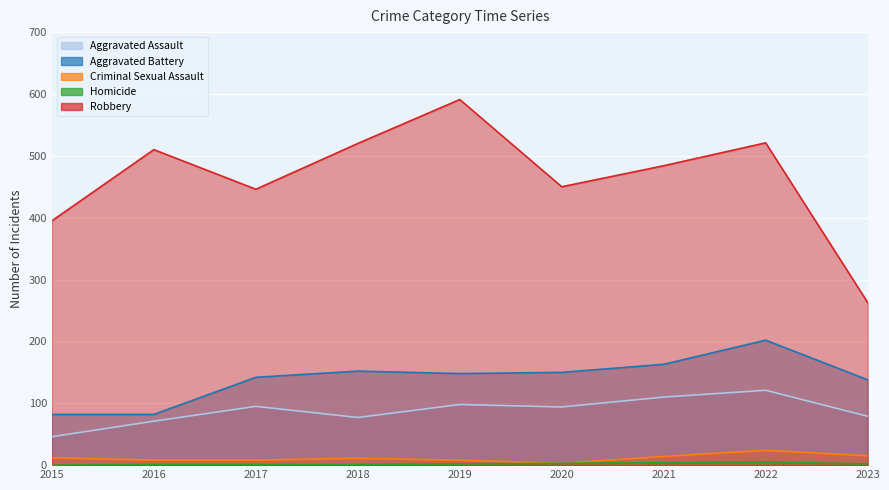

True or false: Robbery has a value of 807 at 2016.

False